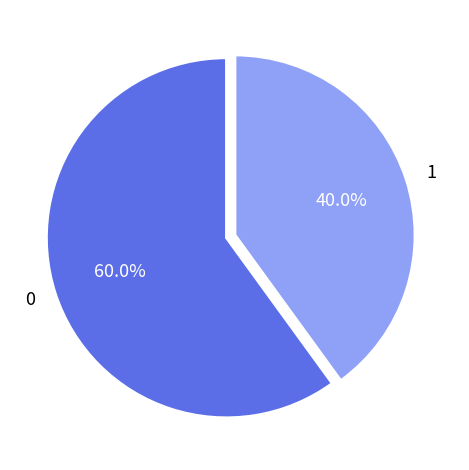

Rank the categories by value from lowest to highest.

1, 0